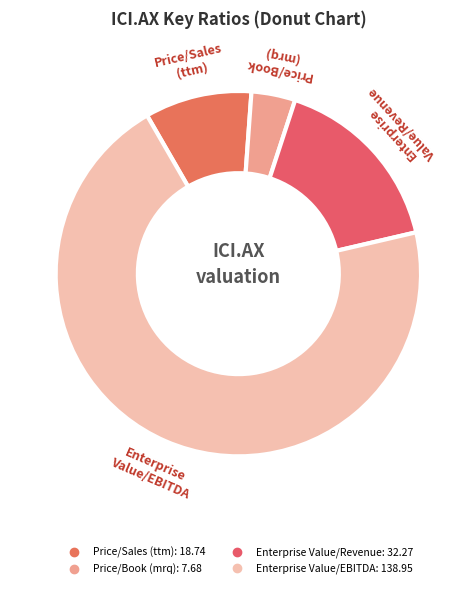

Do Enterprise Value/Revenue and Price/Book (mrq) together represent more than half of the pie?

No